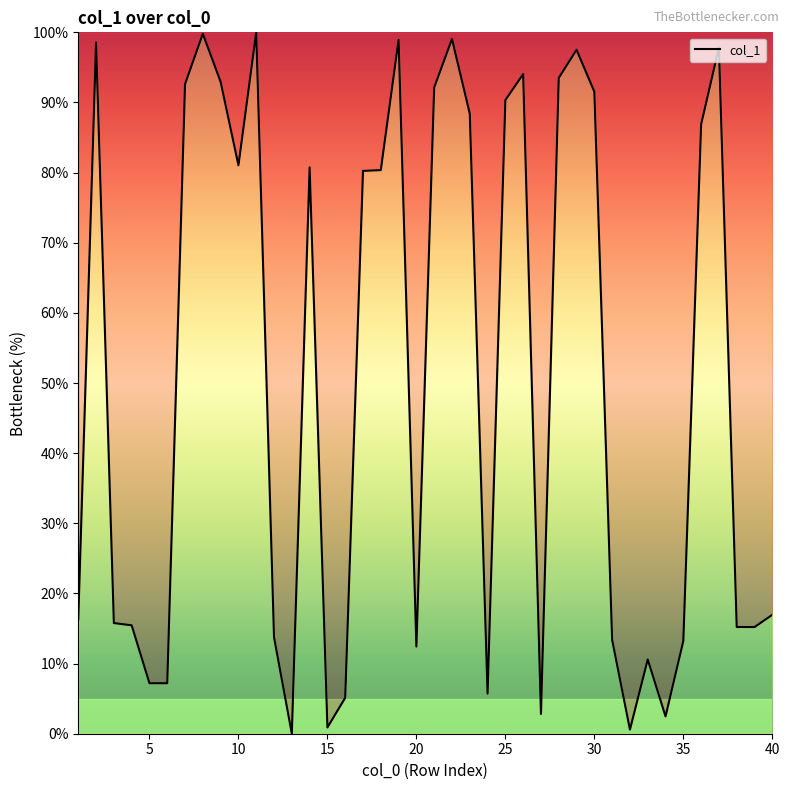

What is the difference between the maximum and minimum values?

100.0